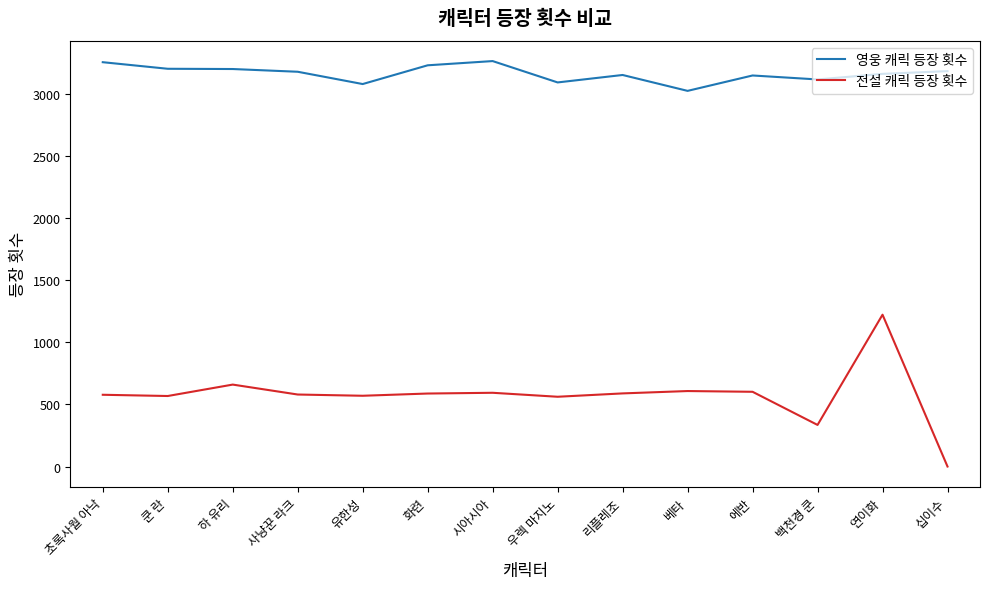

True or false: 영웅 캐릭 등장 횟수 and 전설 캐릭 등장 횟수 cross at least once.

False